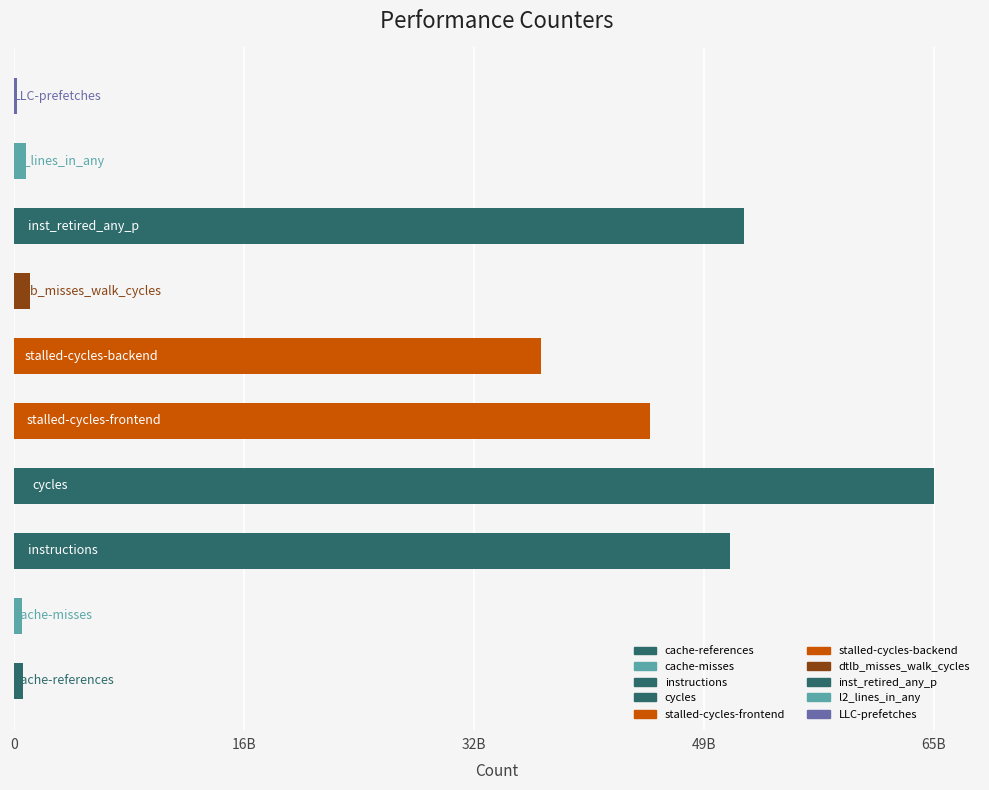

Are the bars horizontal?

Yes